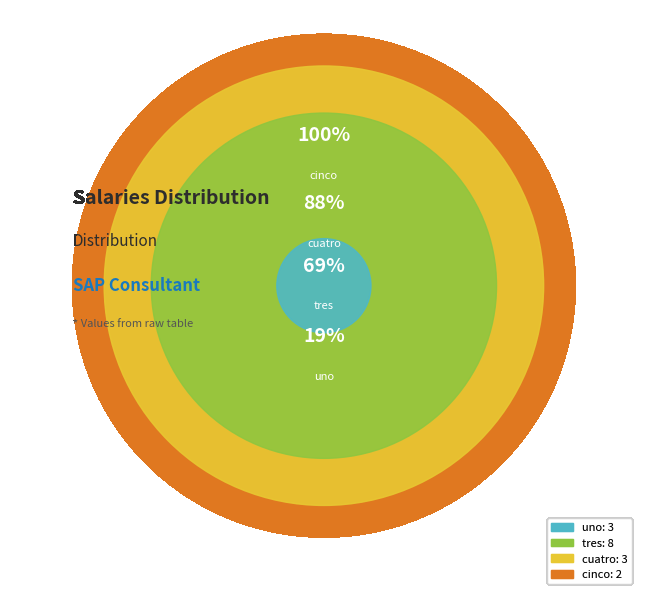

The uno slice represents 19% of the pie. True or false?

True